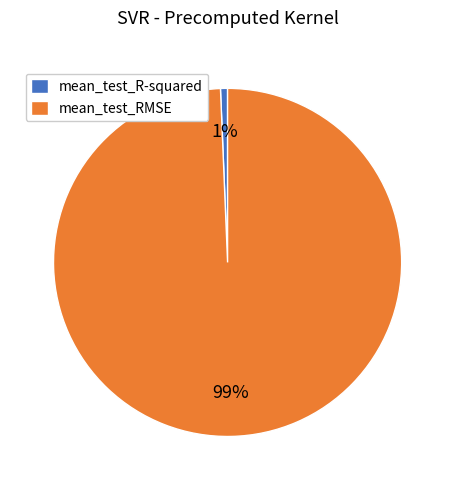

Count the number of slices in the pie.

2